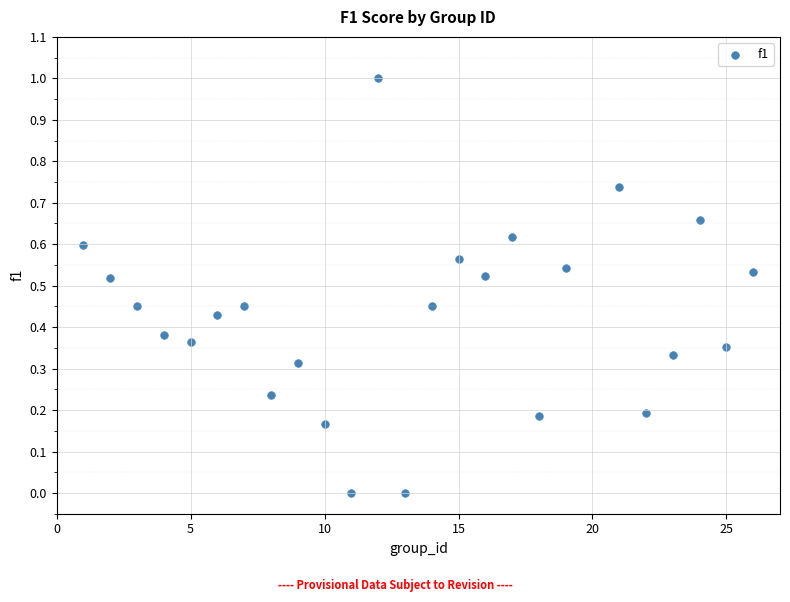

What is the range of Y values (max minus min)?

1.0